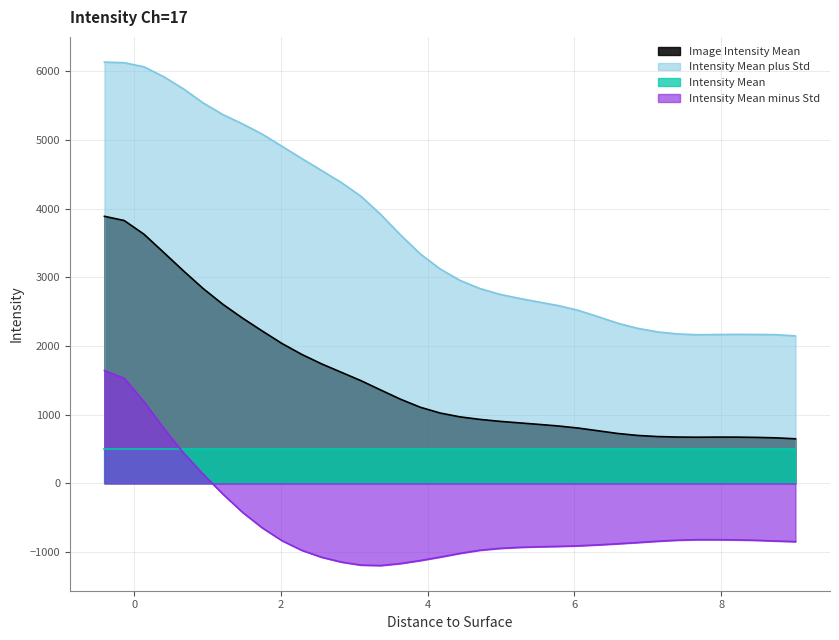

What is the minimum value for Intensity Mean minus Std?

-1198.1